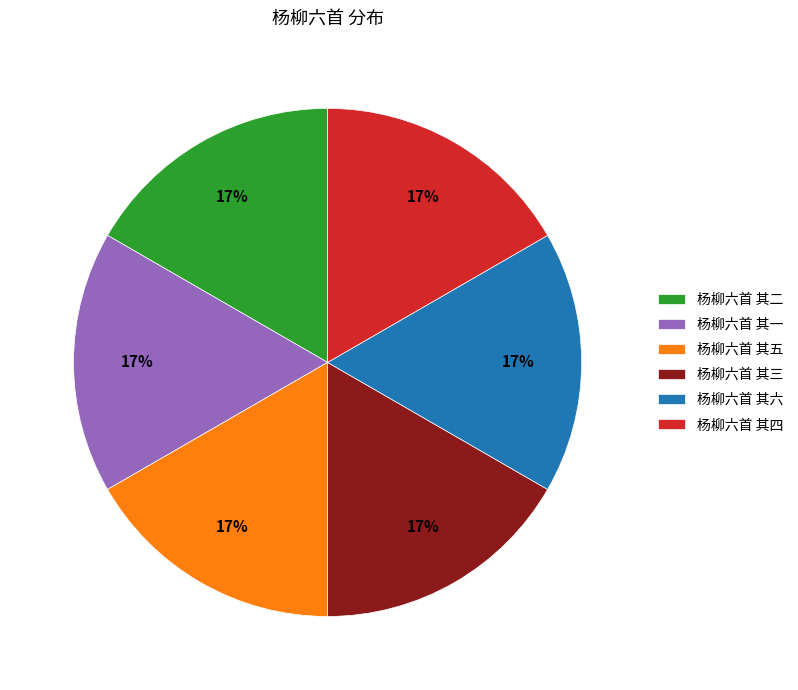

To the nearest percent, what percentage of the pie is 杨柳六首 其一?

17%